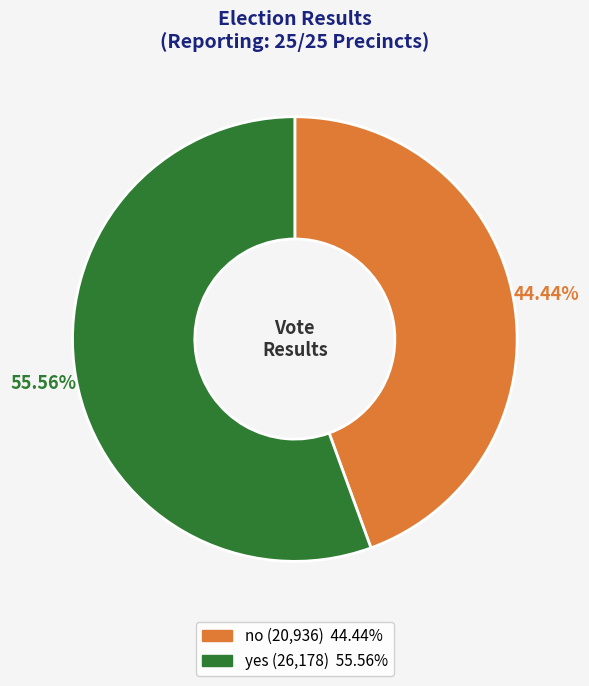

The no slice represents 44% of the pie. True or false?

True